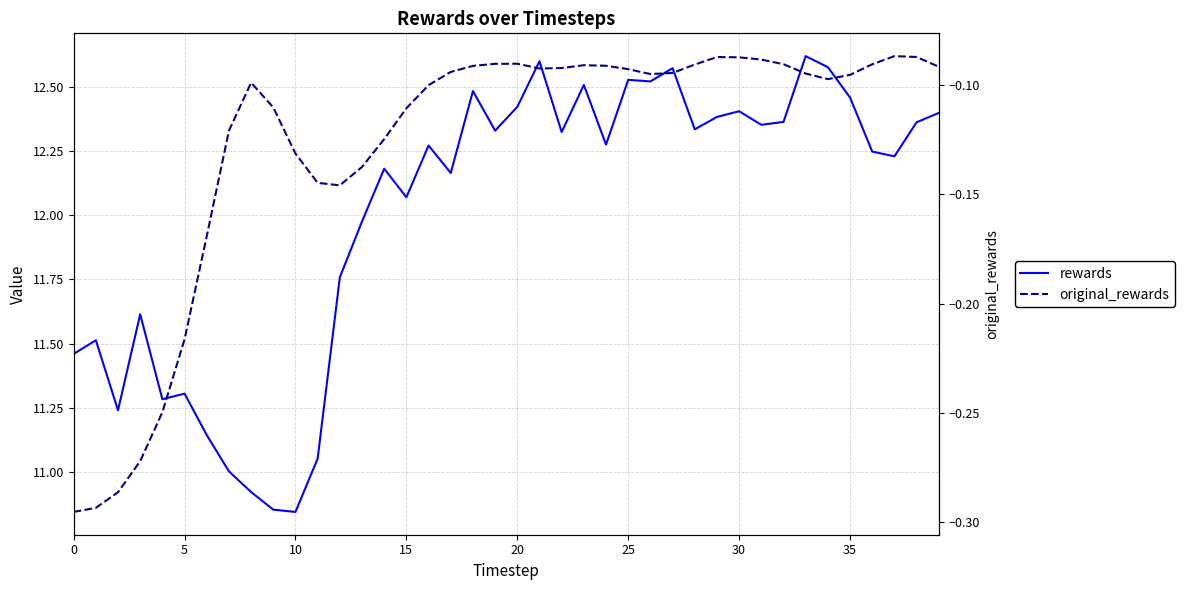

What is the highest value of the original_rewards series?

-0.1